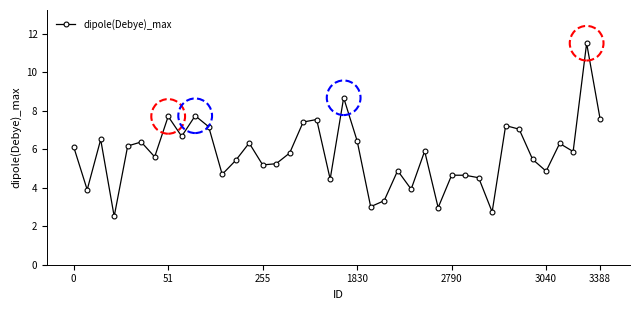

How many categories are shown in the chart?

40